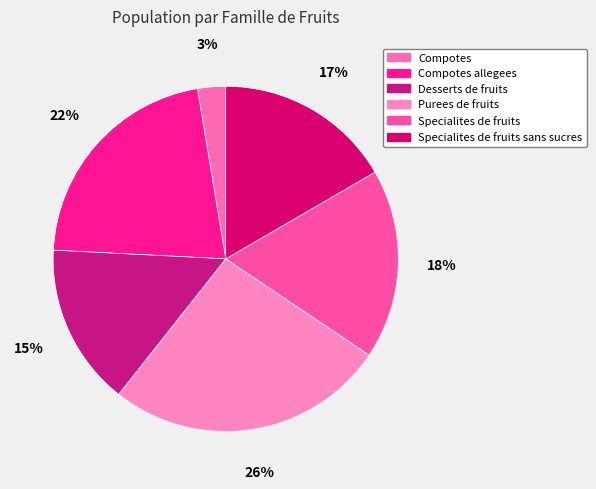

What percentage is the Compotes allegees slice, to the nearest percent?

22%